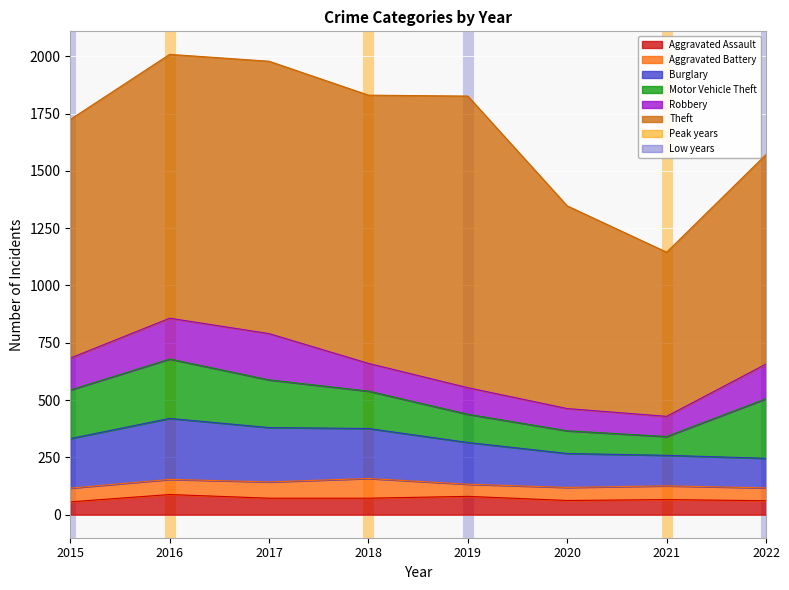

List the series in order of their peak value, highest first.

Theft, Burglary, Motor Vehicle Theft, Robbery, Aggravated Assault, Aggravated Battery